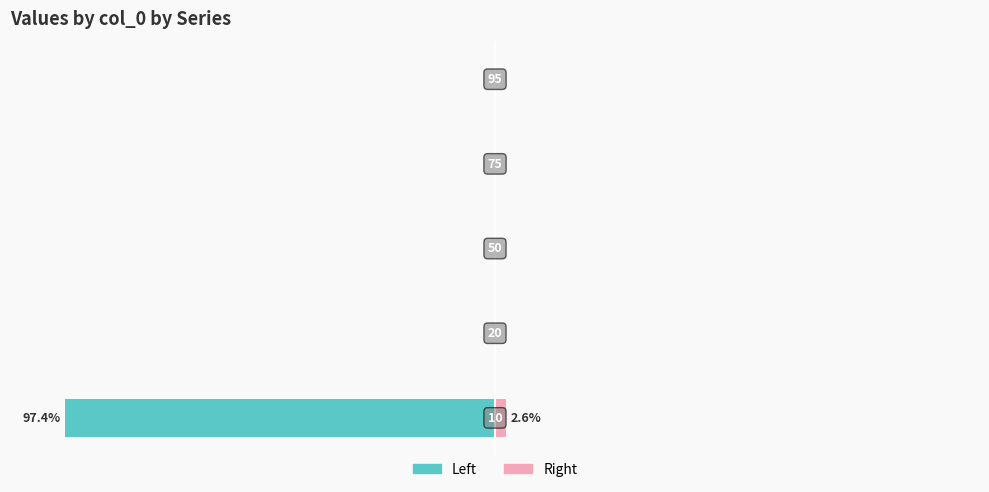

How many distinct data groups are displayed?

2